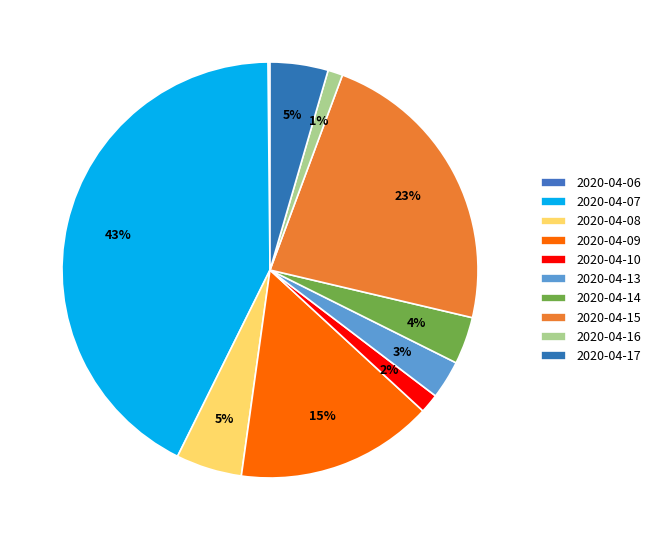

What is the total percentage of 2020-04-06 and 2020-04-07?

42.7%